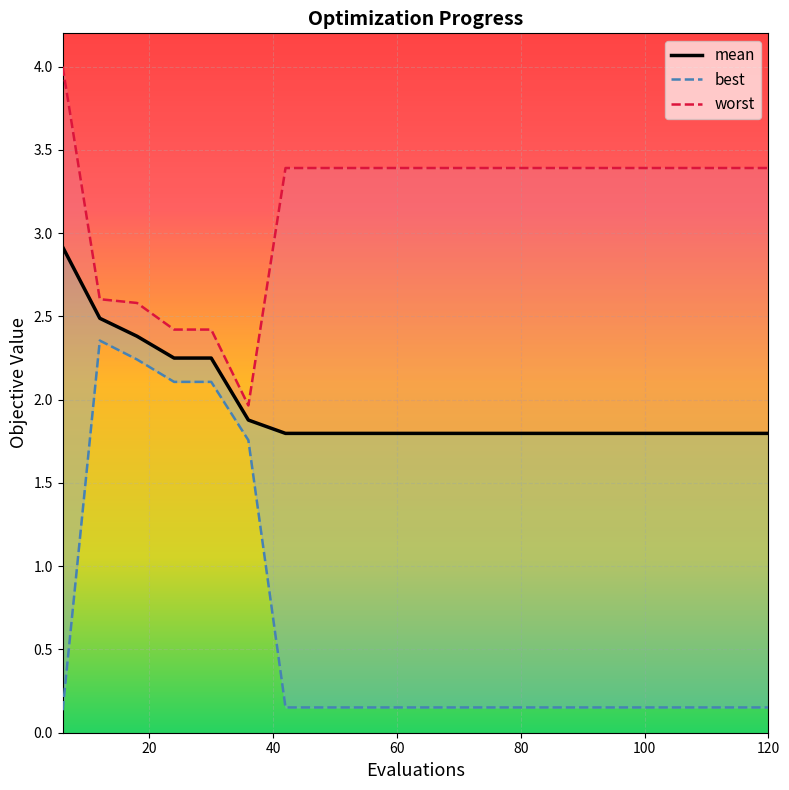

Is it true that worst equals 2.6 at 20?

True